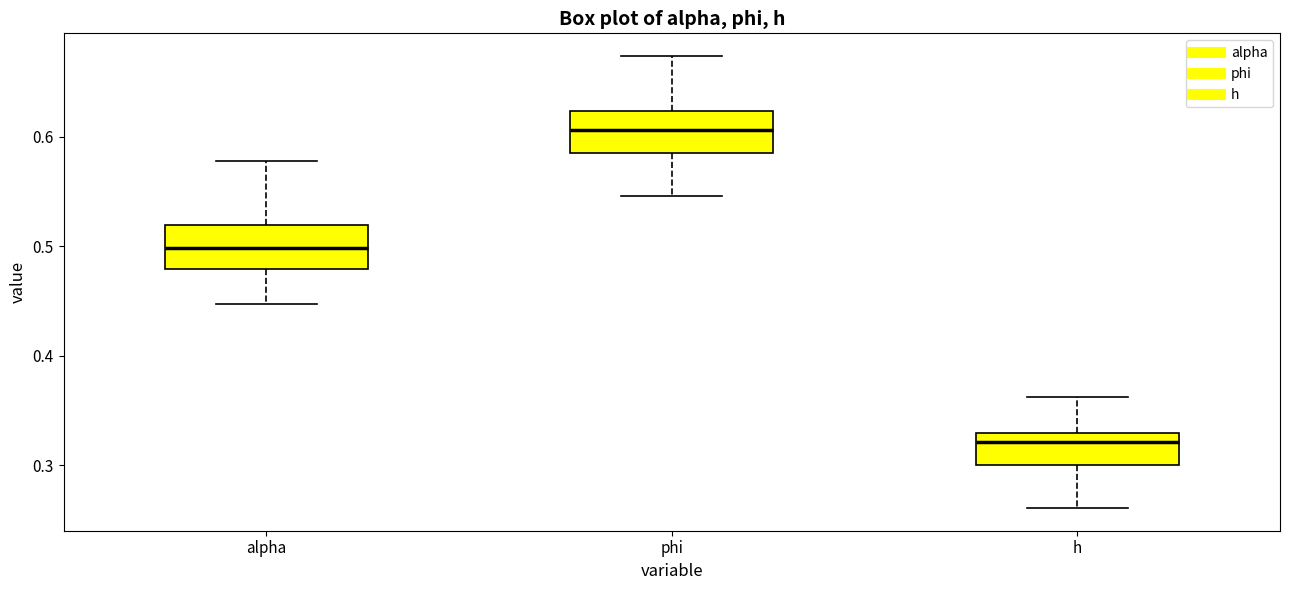

Which box's median line is the lowest?

h